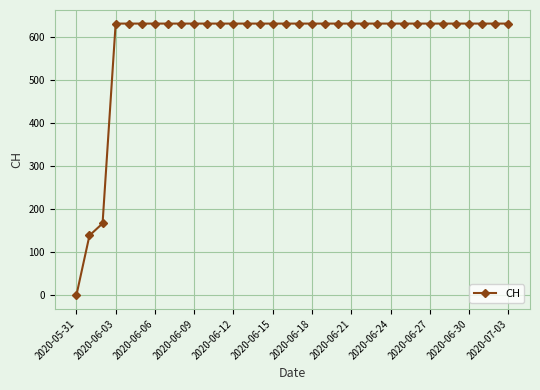

Reading left to right, transcribe all the data shown in this chart.

0	139	167	631	631	631	631	631	631	631	631	631	631	631	631	631	631	631	631	631	631	631	631	631	631	631	631	631	631	631	631	631	631	631